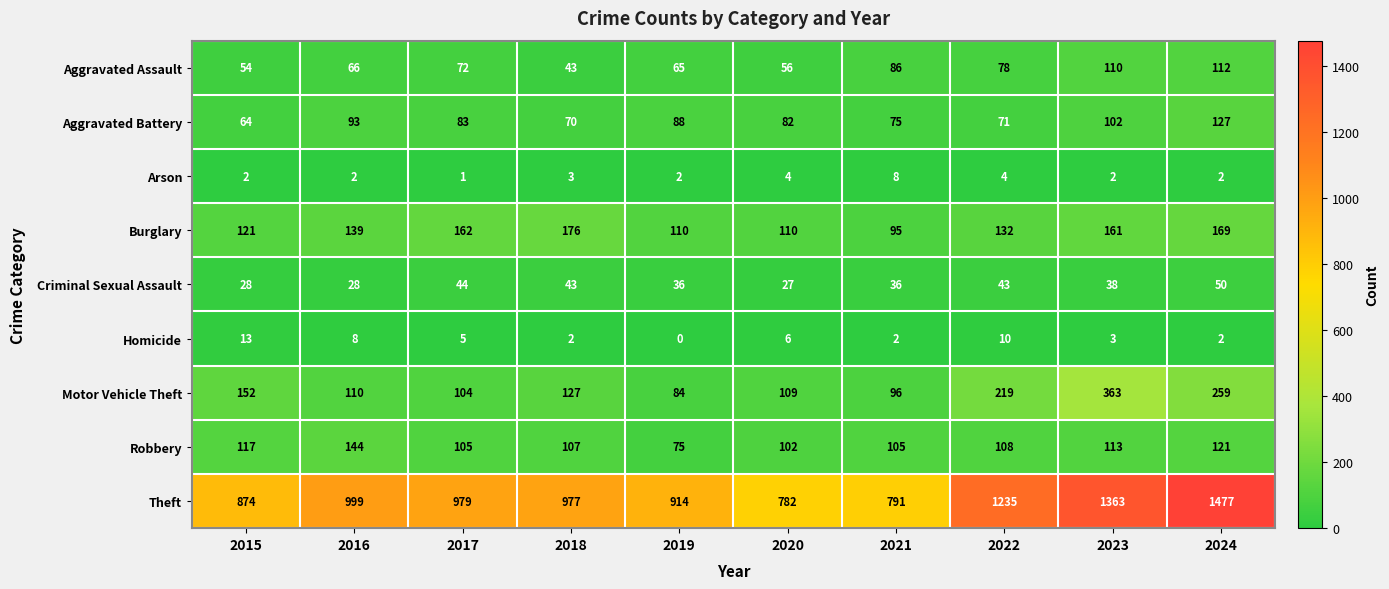

Rank the categories by Motor Vehicle Theft value from lowest to highest.

2019, 2021, 2017, 2020, 2016, 2018, 2015, 2022, 2024, 2023